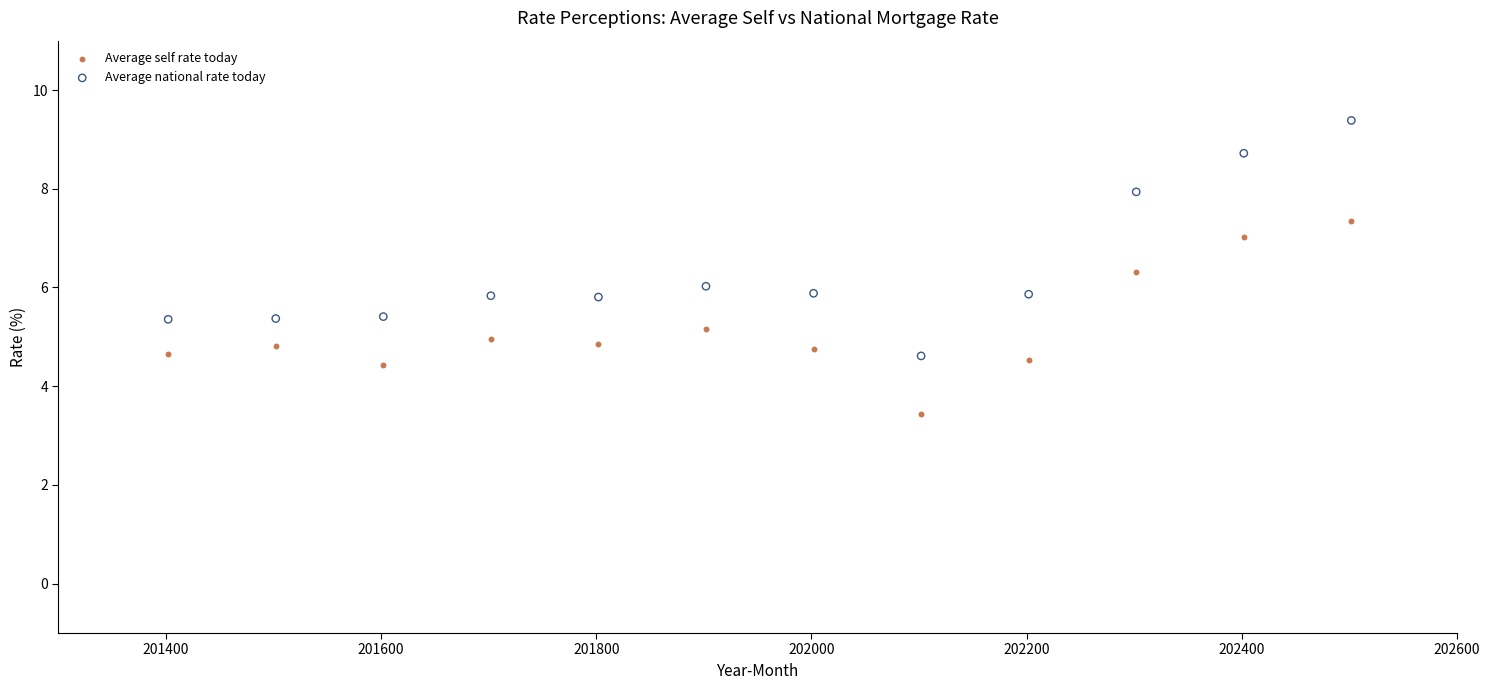

Which series contains the lowest Y value?

Average self rate today